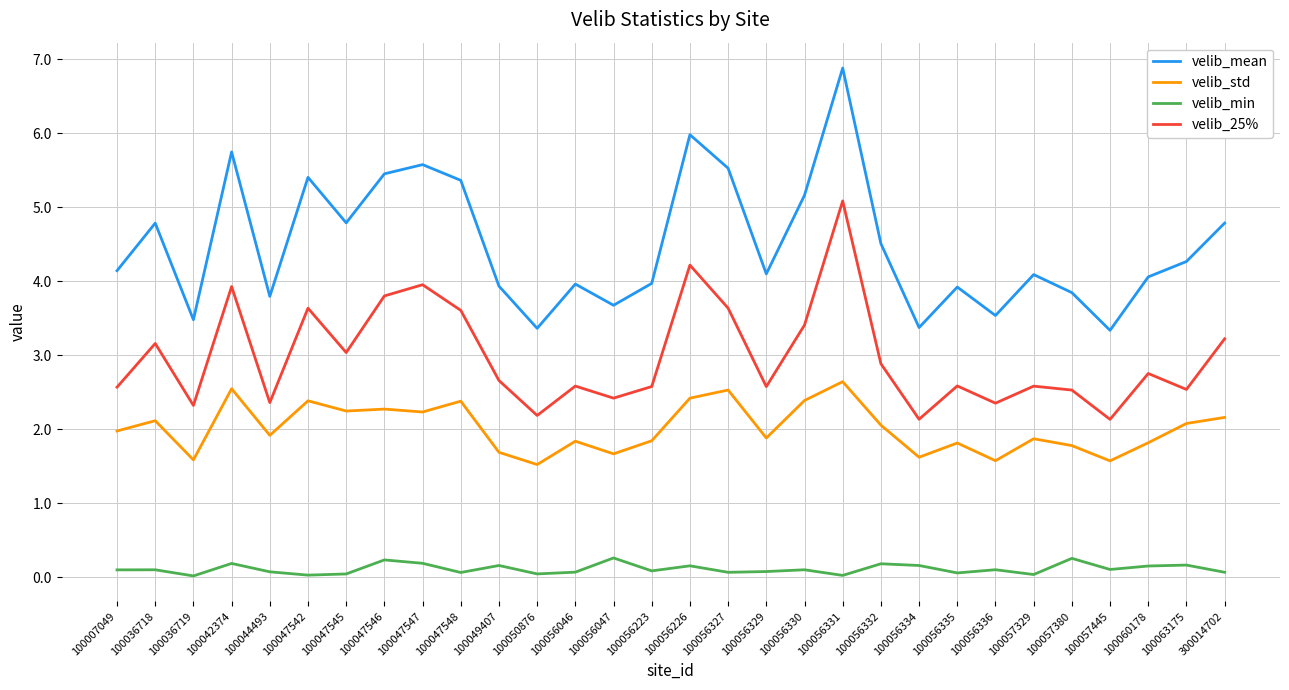

What is the difference between the second highest and minimum values in the velib_25% series?

2.1